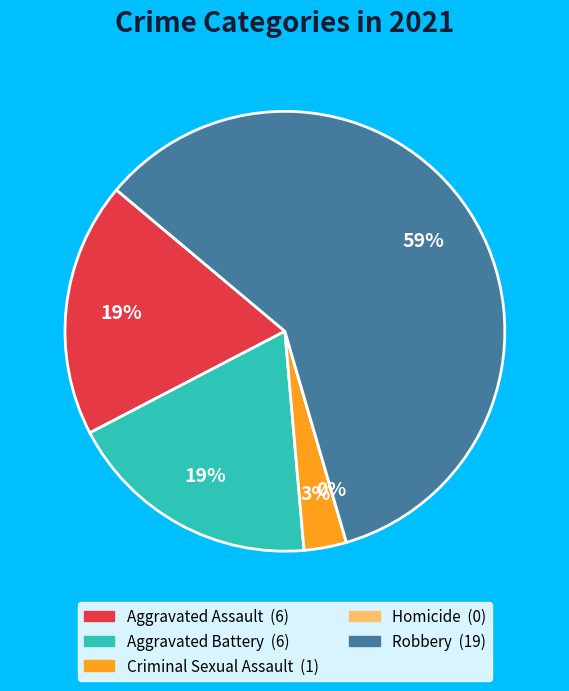

To the nearest percent, what is the average slice percentage?

20%